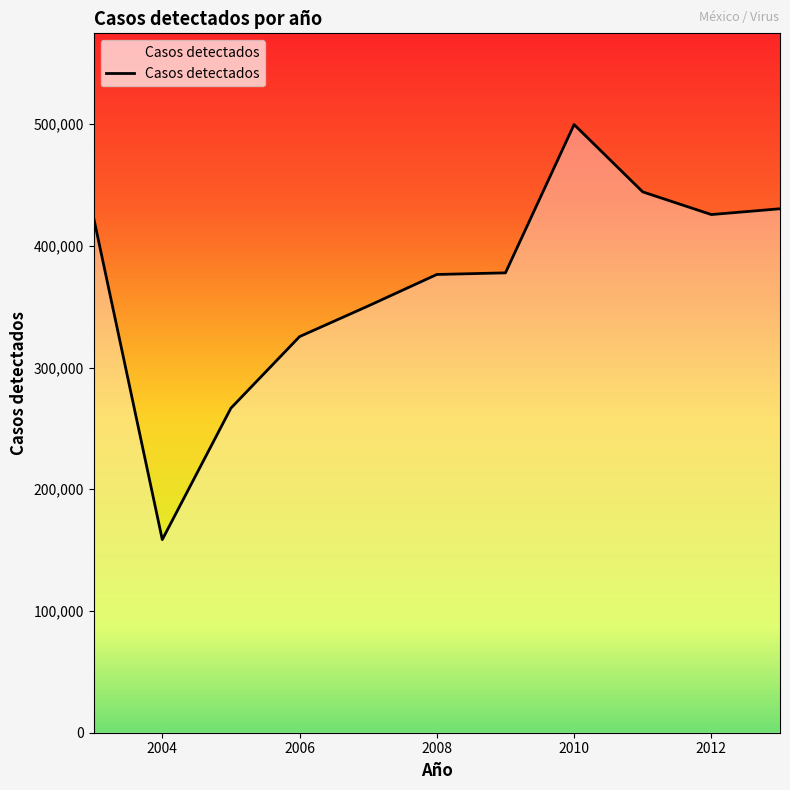

What is the difference between the maximum and minimum values?

341003